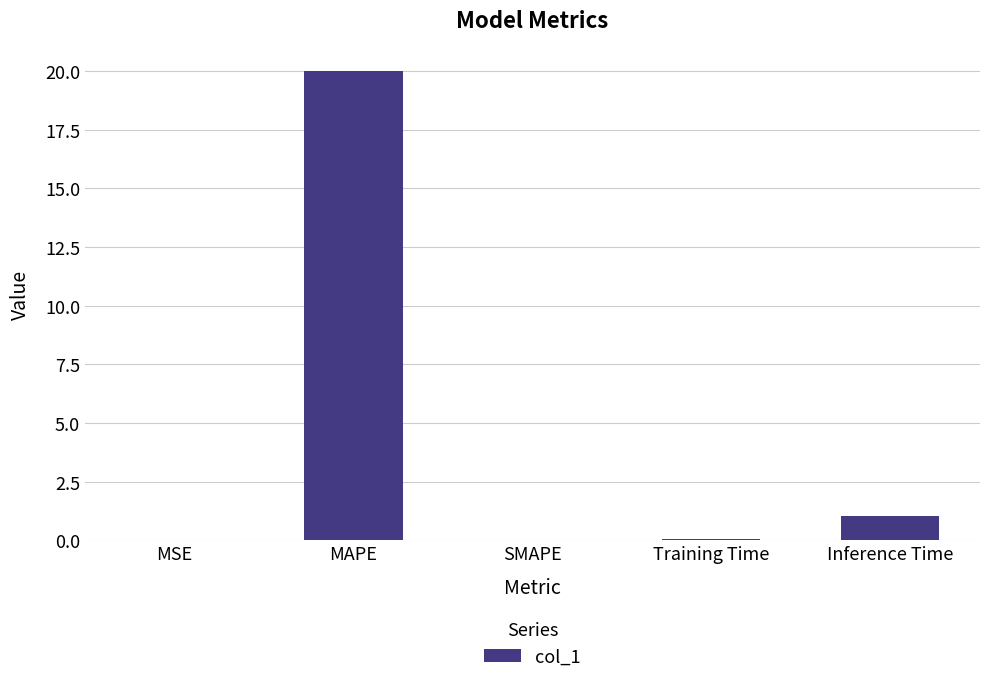

At which category does the chart reach its peak across all series?

MAPE